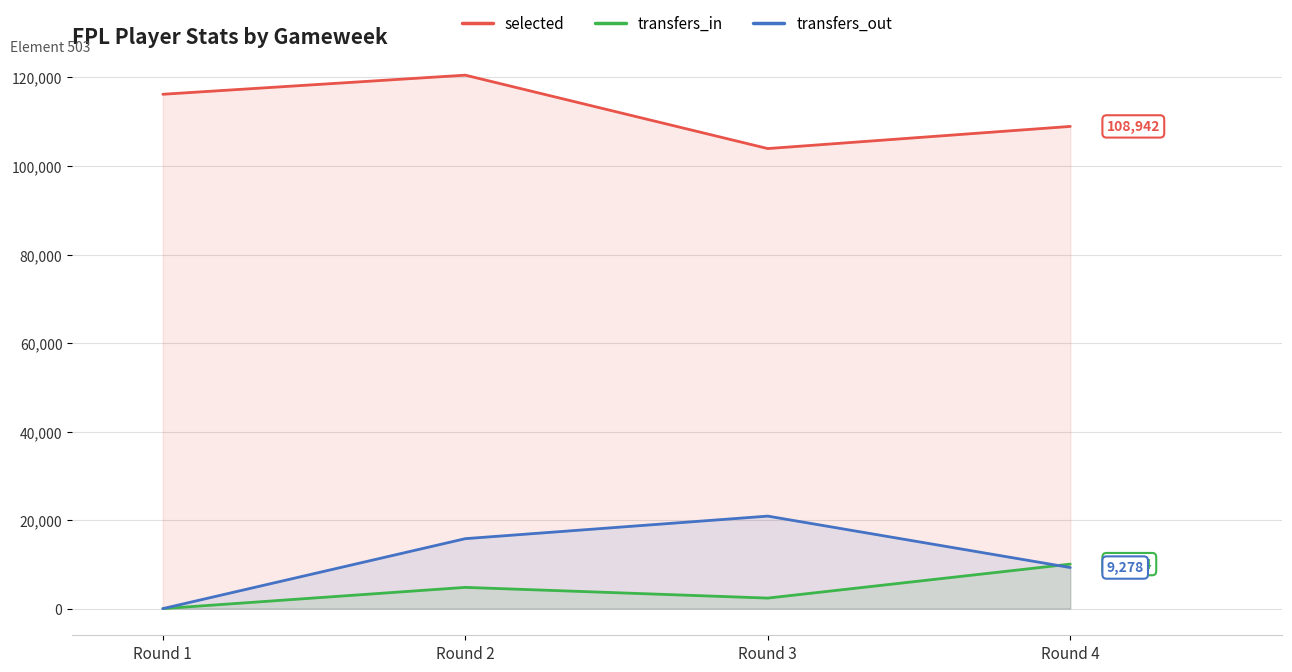

At which category is the sum across all series the highest?

Round 2